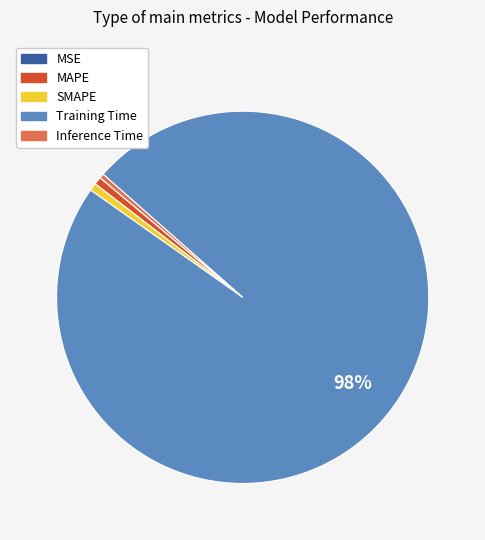

Do MAPE and SMAPE together represent more than half of the pie?

No